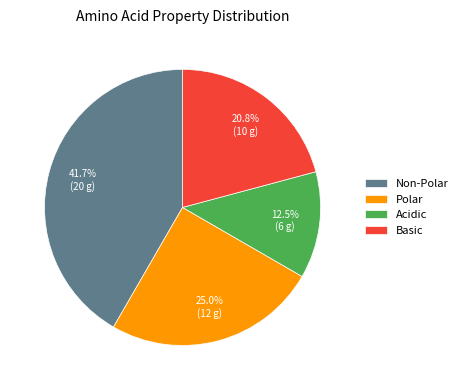

What percentage do Non-Polar and Polar together represent?

66.7%